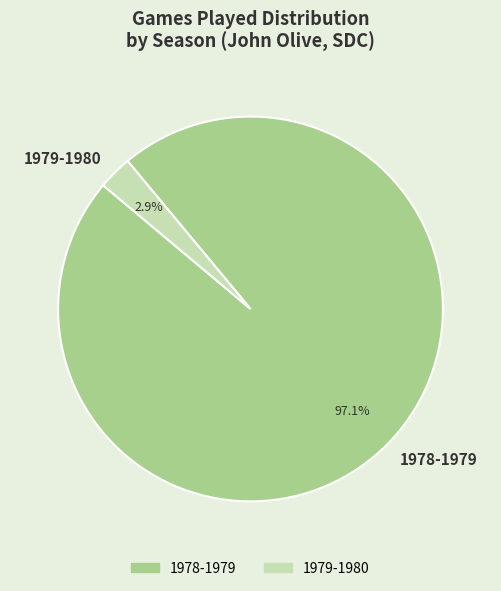

Is the sum of 1978-1979 and 1979-1980 greater than half?

Yes